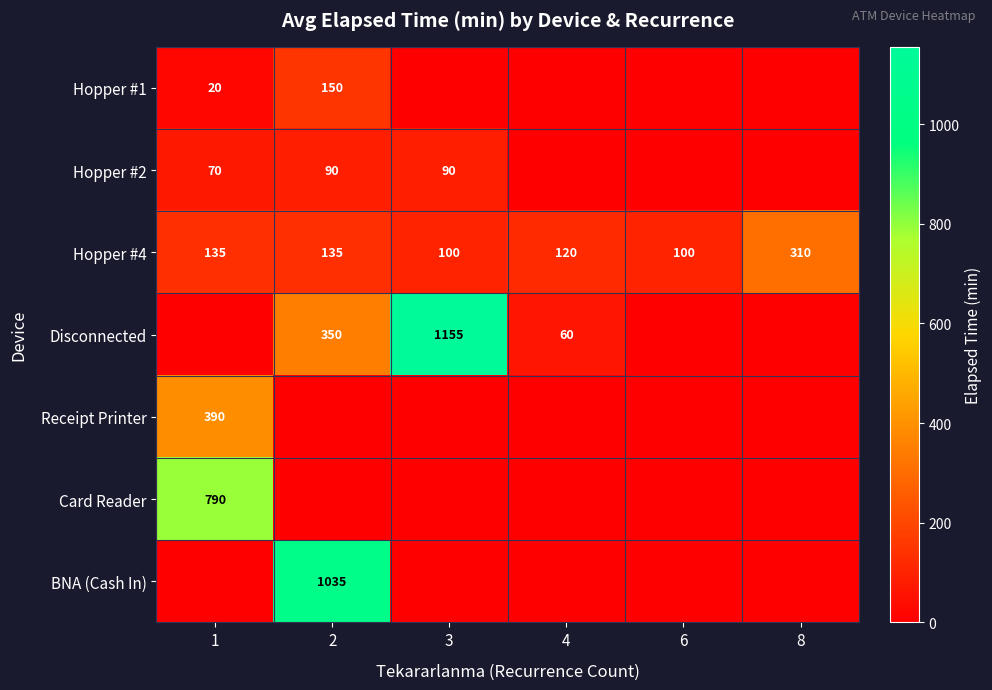

What is the difference between the maximum and second lowest values in the Hopper #4 series?

210